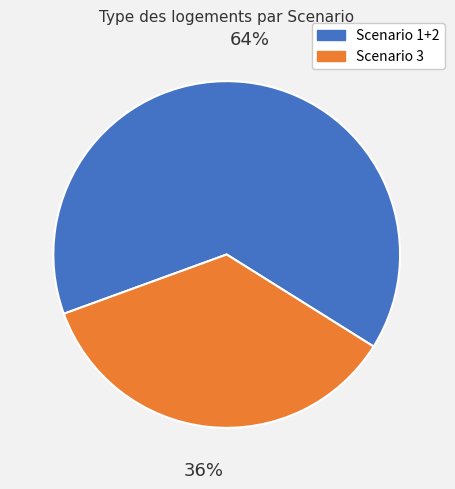

Does any single category account for the majority?

Yes